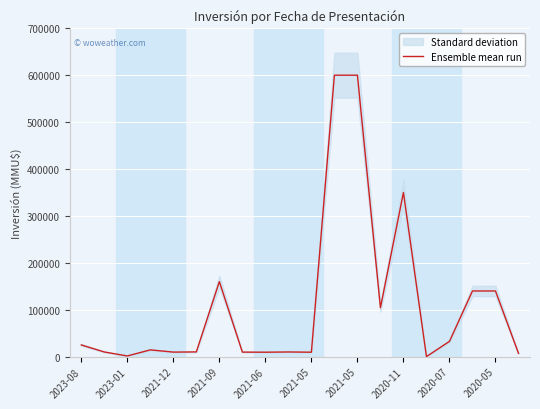

Which has a higher value, 2021-06 or 11?

11